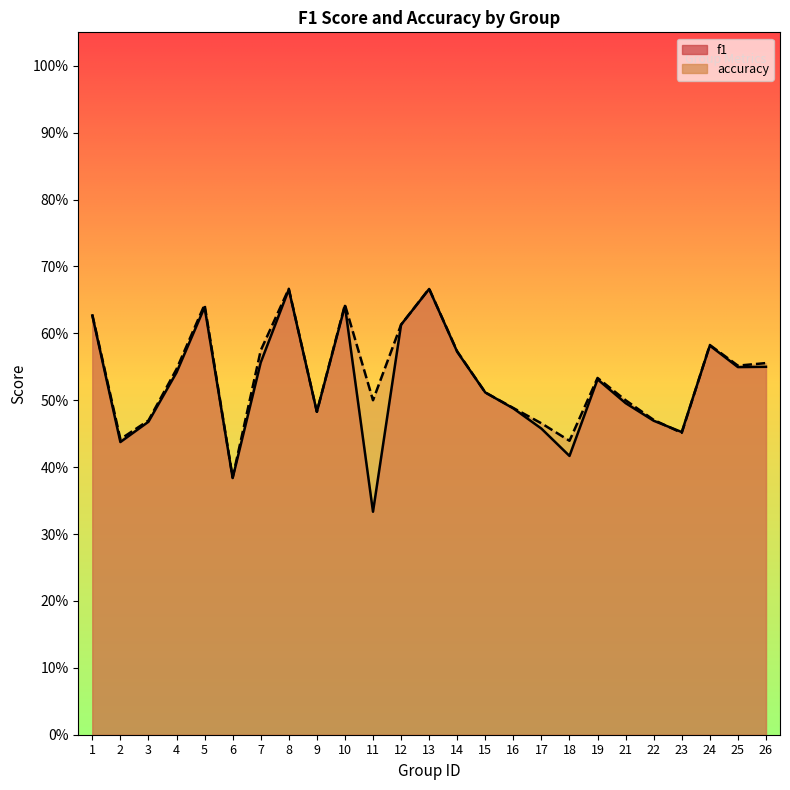

What is the highest value of the f1 series?

0.7